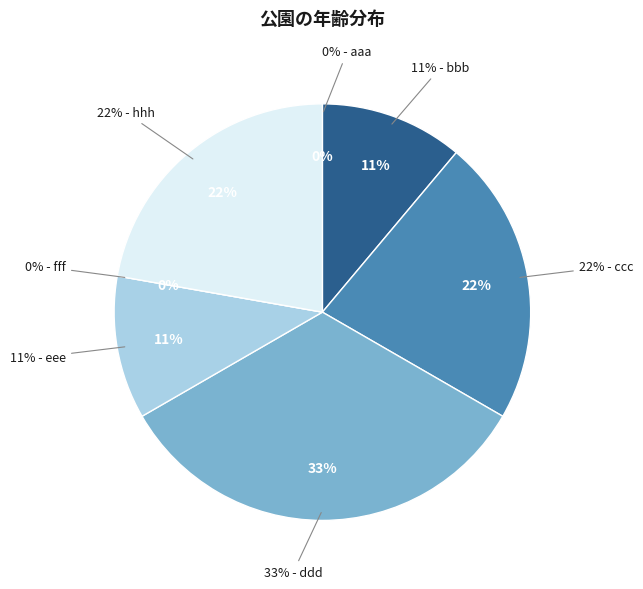

What portion of the pie excludes eee?

88.9%